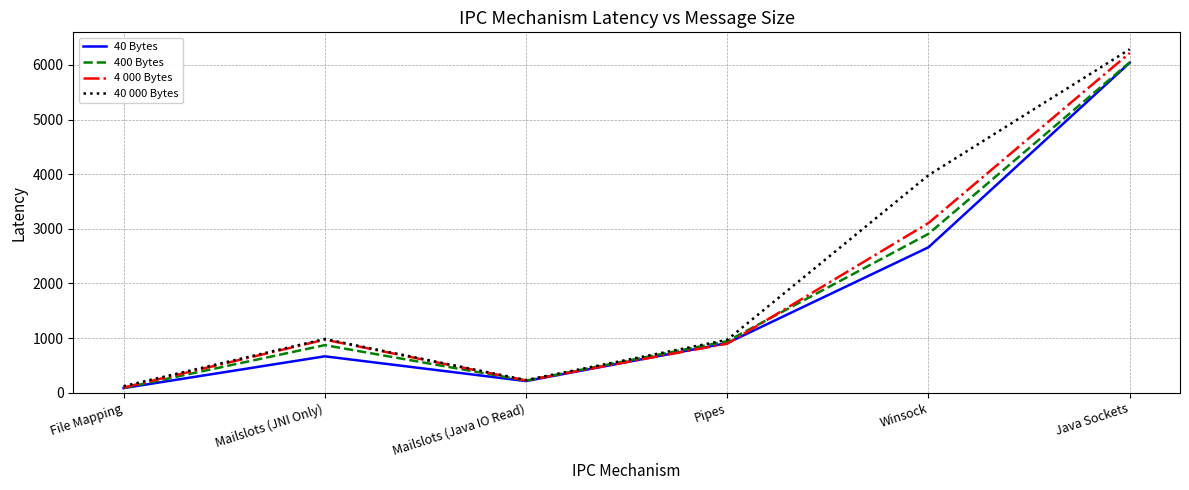

What is the difference between the second highest and minimum values in the 4 000 Bytes series?

3009.9